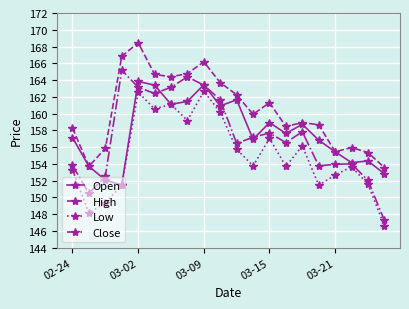

Which series has the largest total across all categories?

High